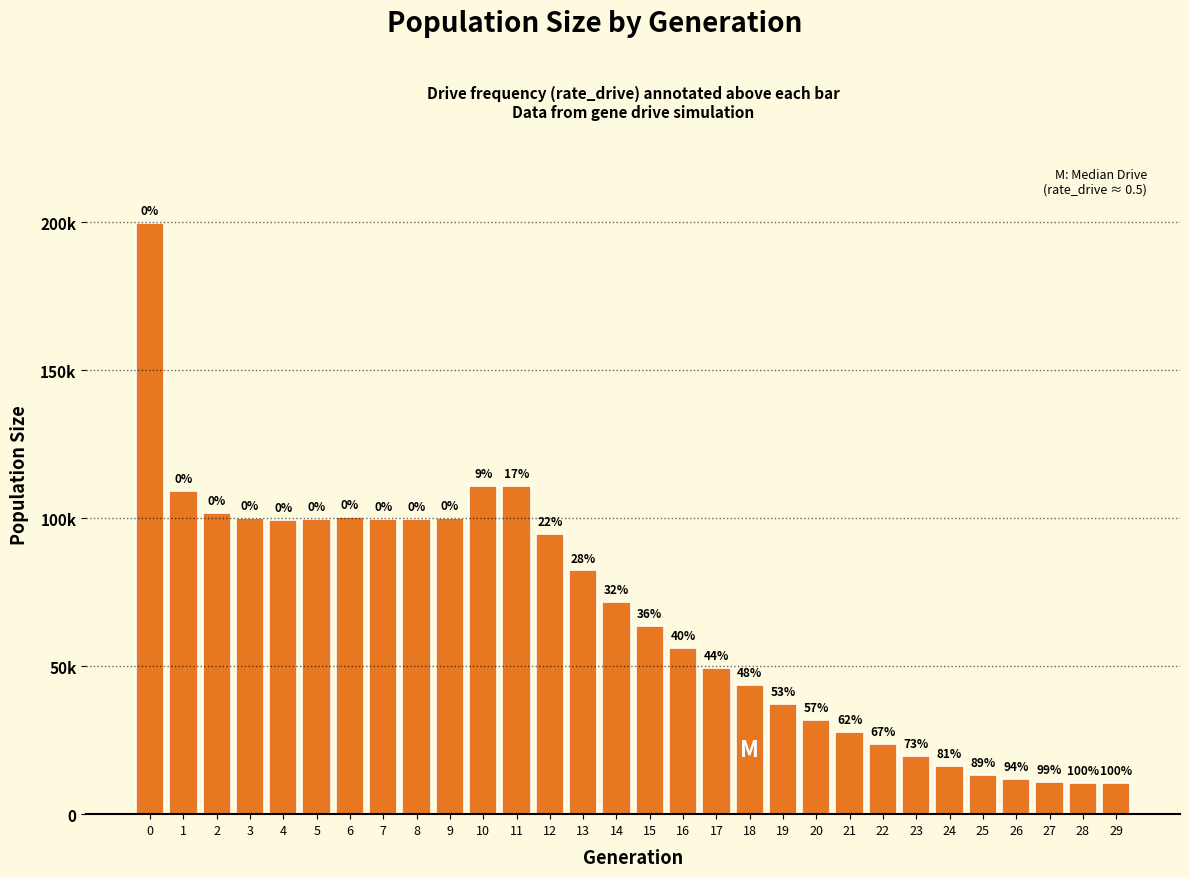

Does the chart contain any negative values?

No